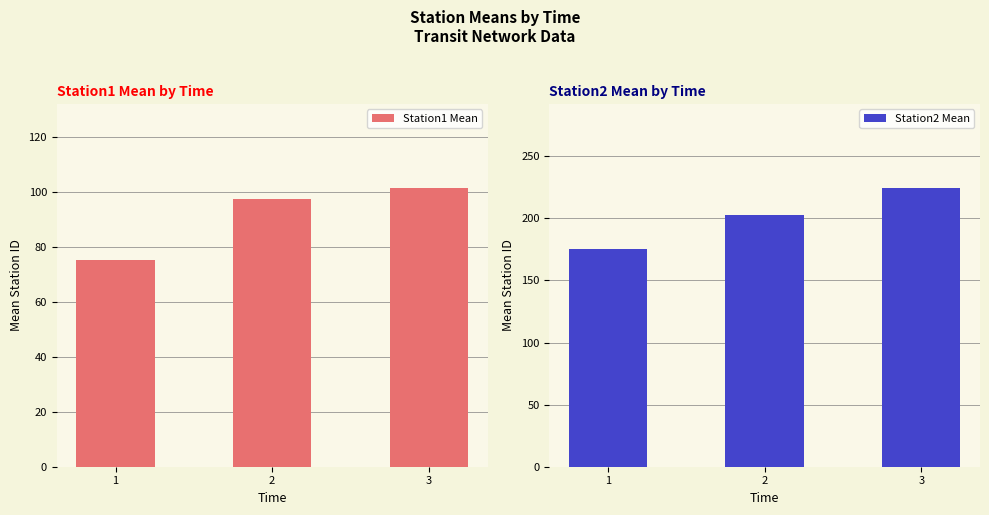

What is the value of the Station2 Mean bar at the 3rd from the left?

224.8